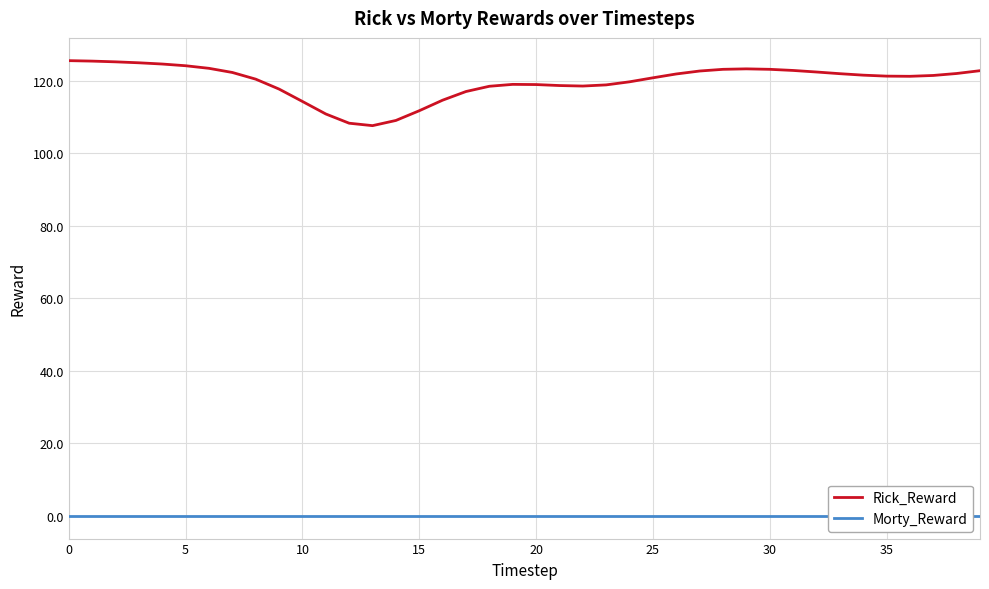

Rank the series at 13 from lowest to highest value.

Morty_Reward, Rick_Reward